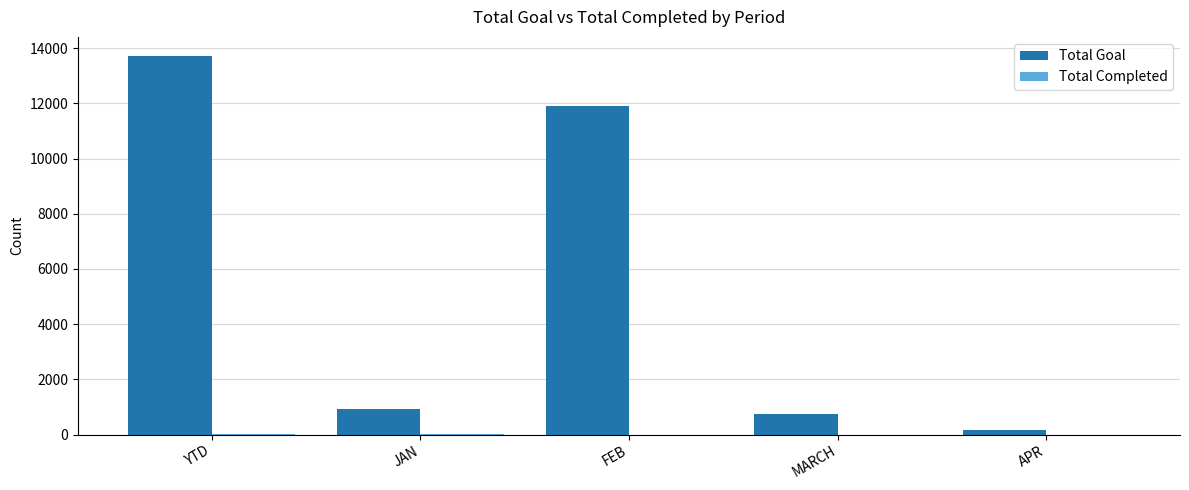

Between JAN and FEB, which series saw the biggest shift?

Total Goal